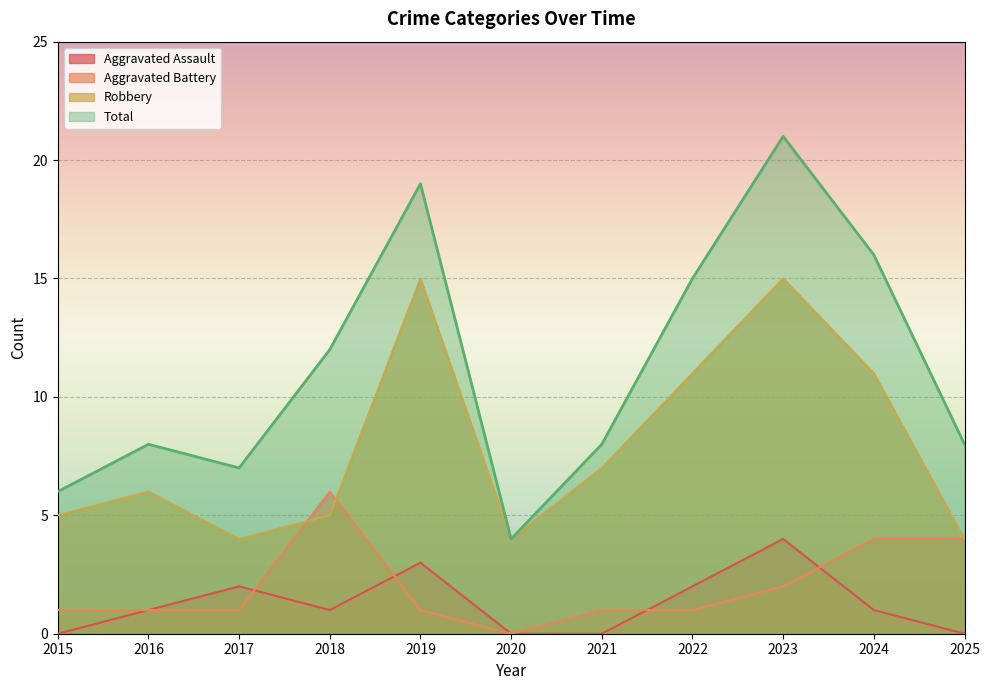

In Aggravated Battery, how many points are lower than both neighbors (excluding endpoints)?

1